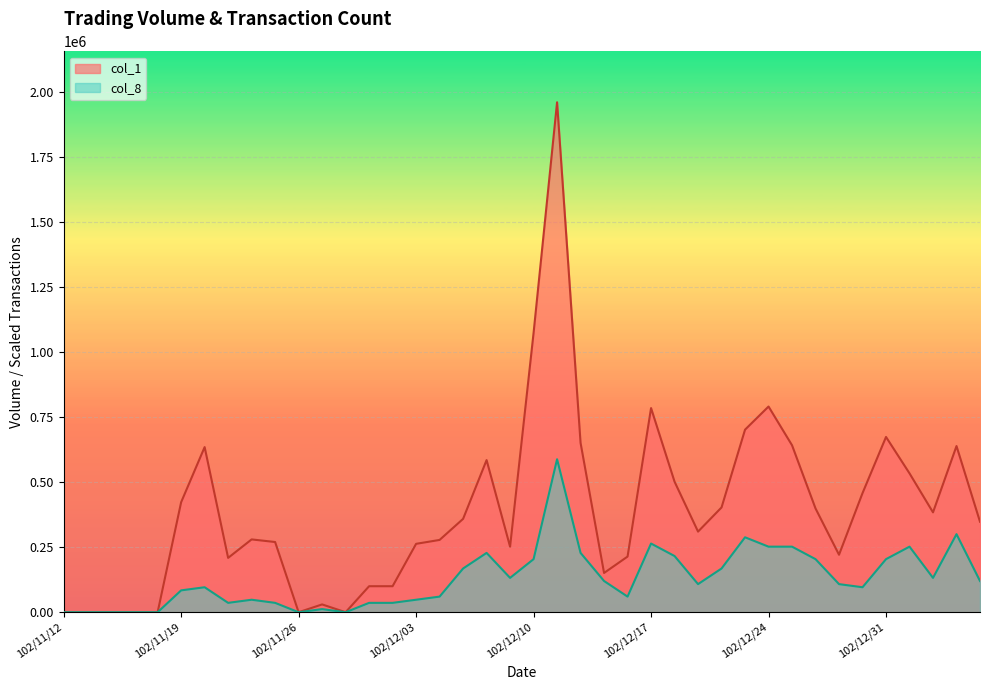

What is the value of the col_8 point at the 27th from the left?

216105.8